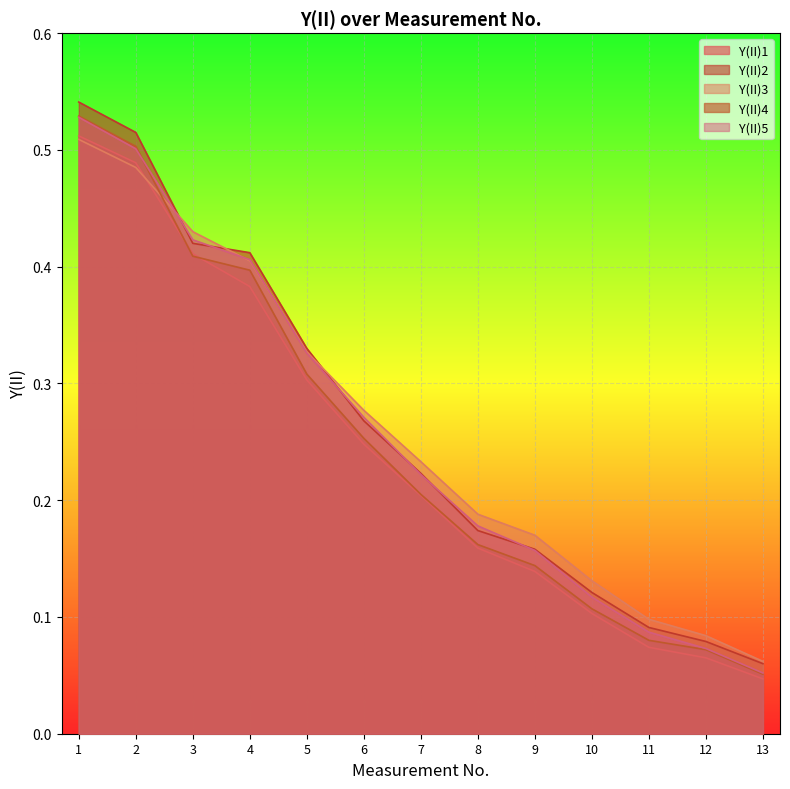

What is the difference between the maximum and minimum values in the Y(II)2 series?

0.5